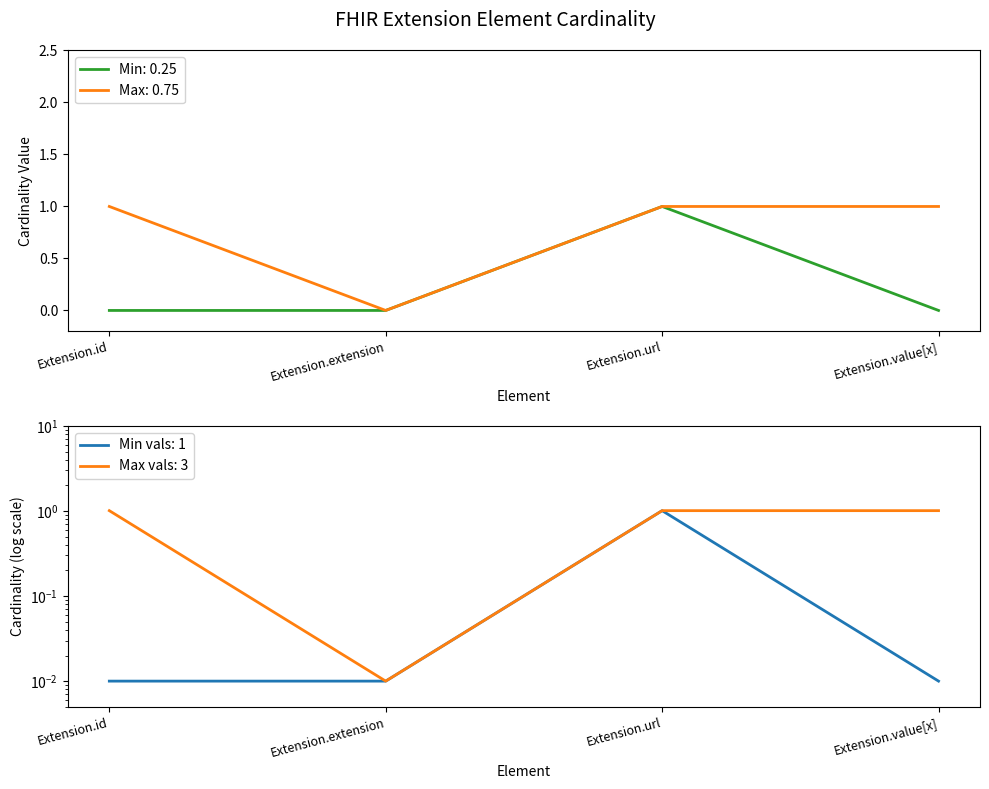

What is the label of the 3rd point from the right?

Extension.extension